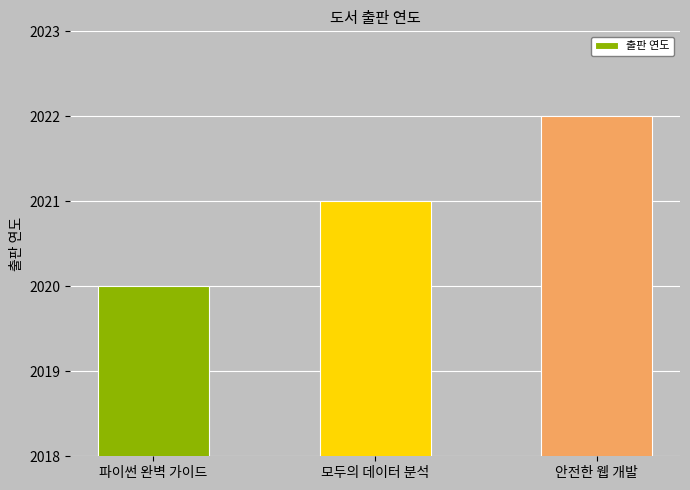

What is the ratio of the value at 파이썬 완벽 가이드 to the value at 모두의 데이터 분석?

1.0